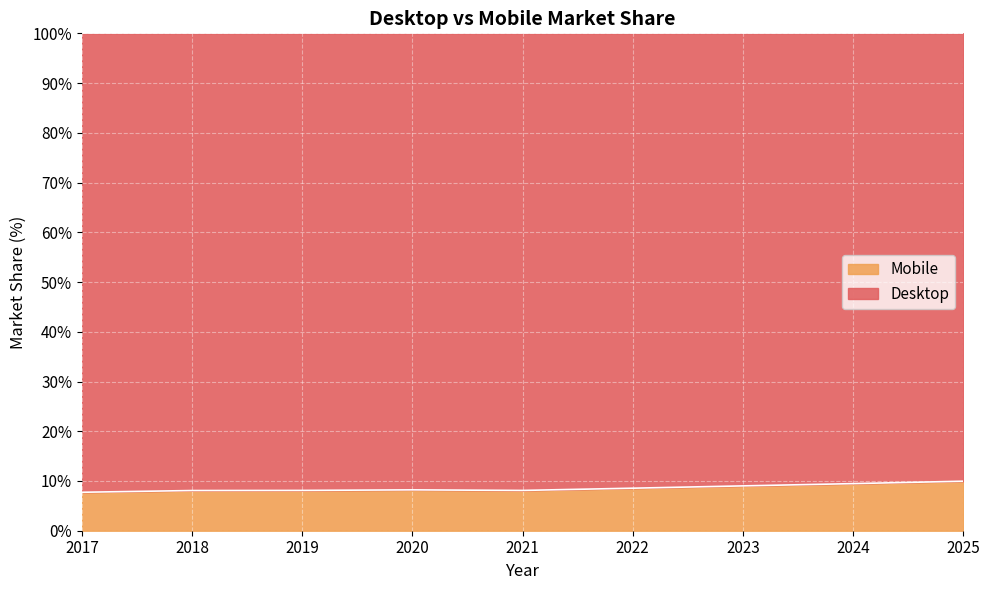

List the labels in order of value, largest first.

2025, 2024, 2023, 2022, 2020, 2019, 2021, 2018, 2017